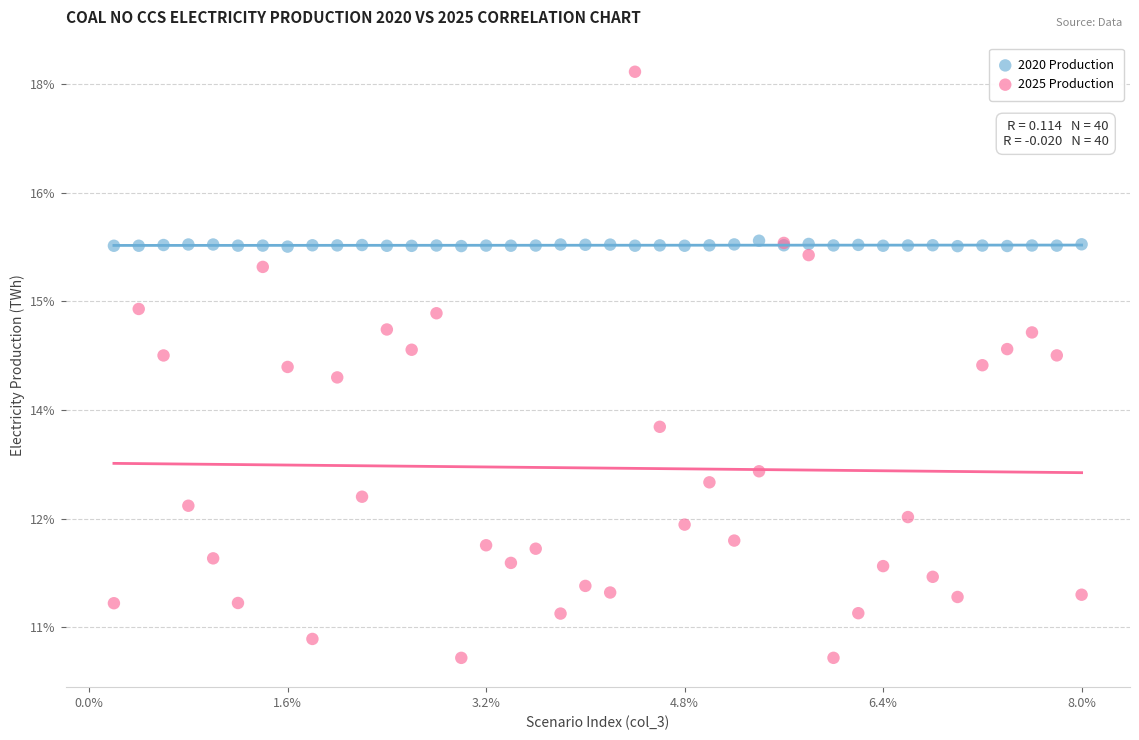

What are all the series names shown in the legend?

2020 Production, 2025 Production